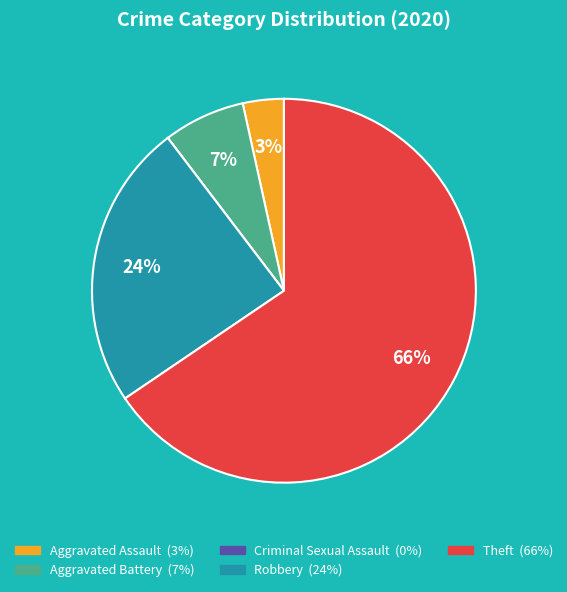

Is the sum of Robbery and Aggravated Battery greater than half?

No